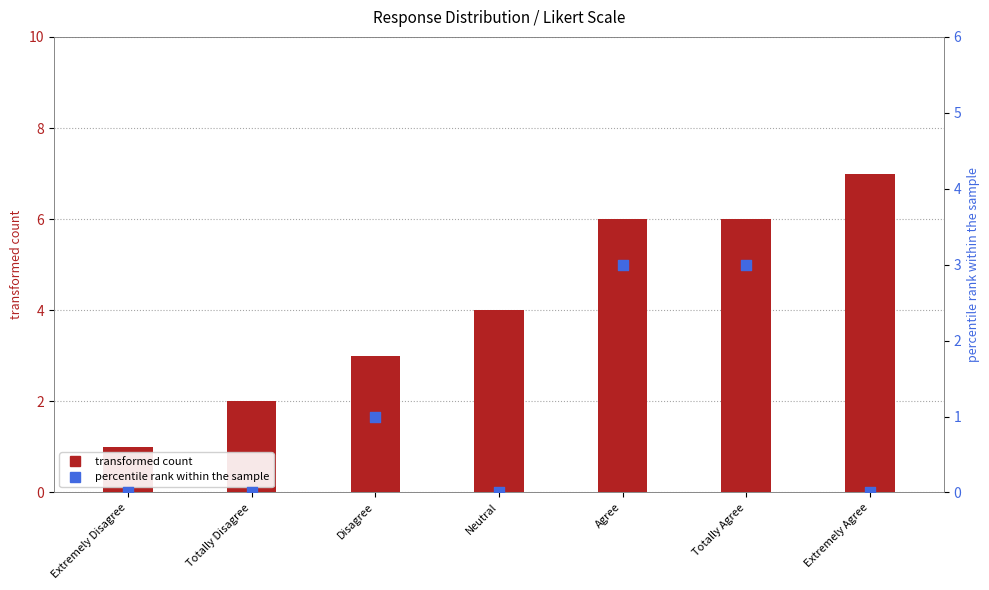

At which category is the sum across all series the highest?

Agree